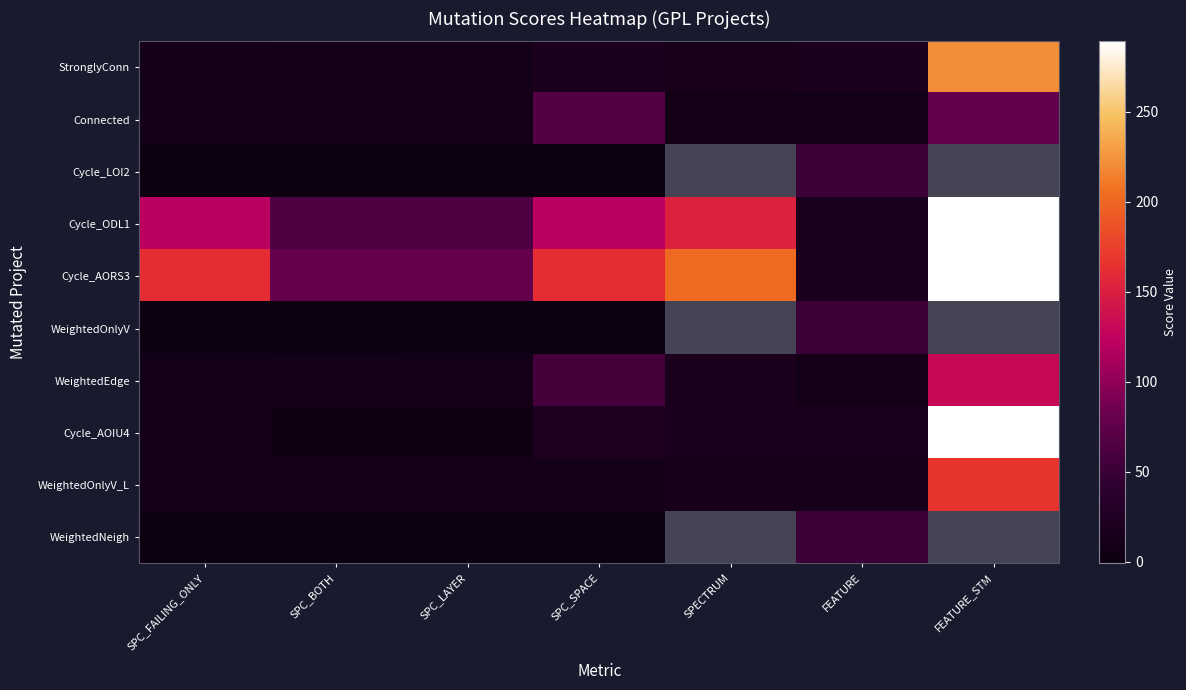

What is the greatest value displayed?

289.0